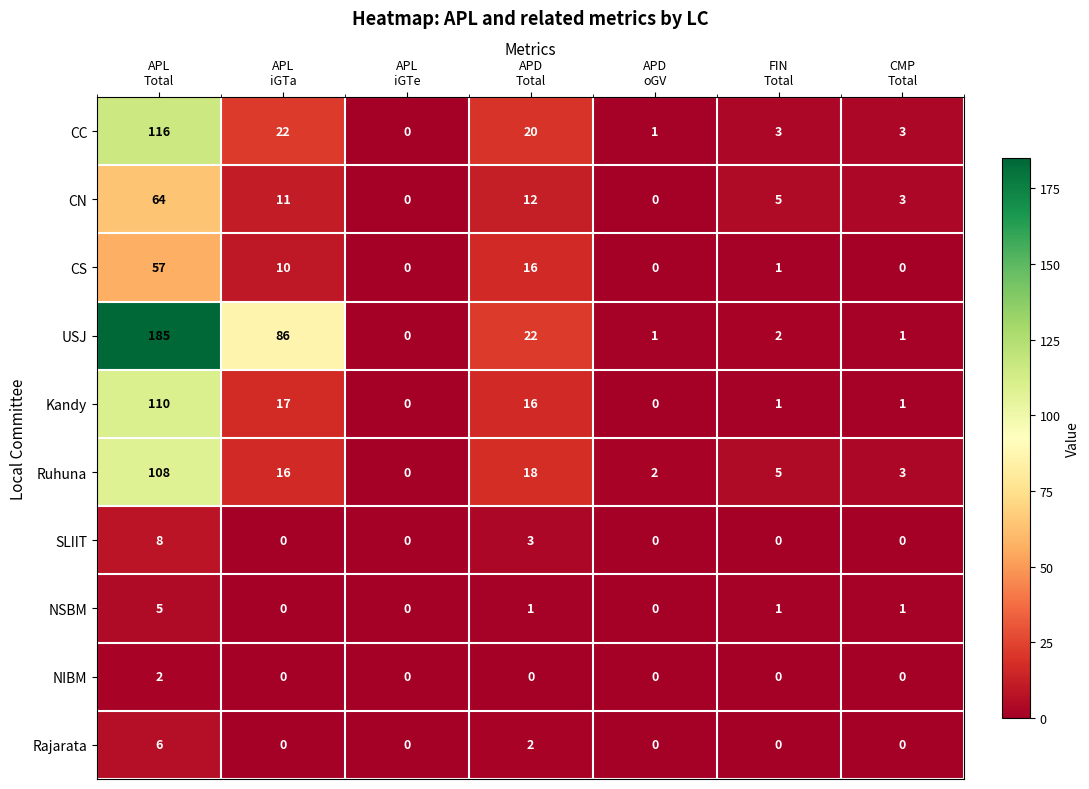

How many series are shown in this chart?

10